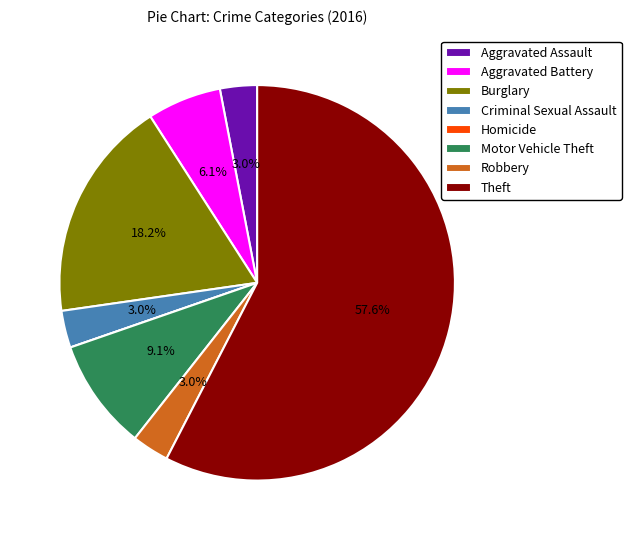

Does any single category account for the majority?

Yes